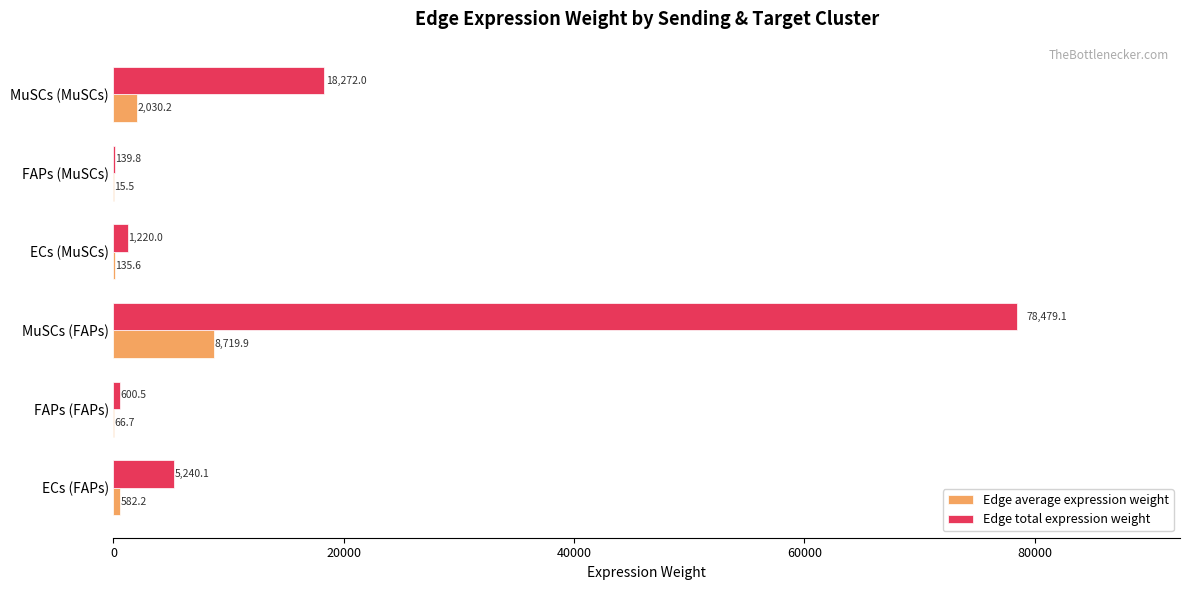

Which series has the largest total across all categories?

Edge total expression weight